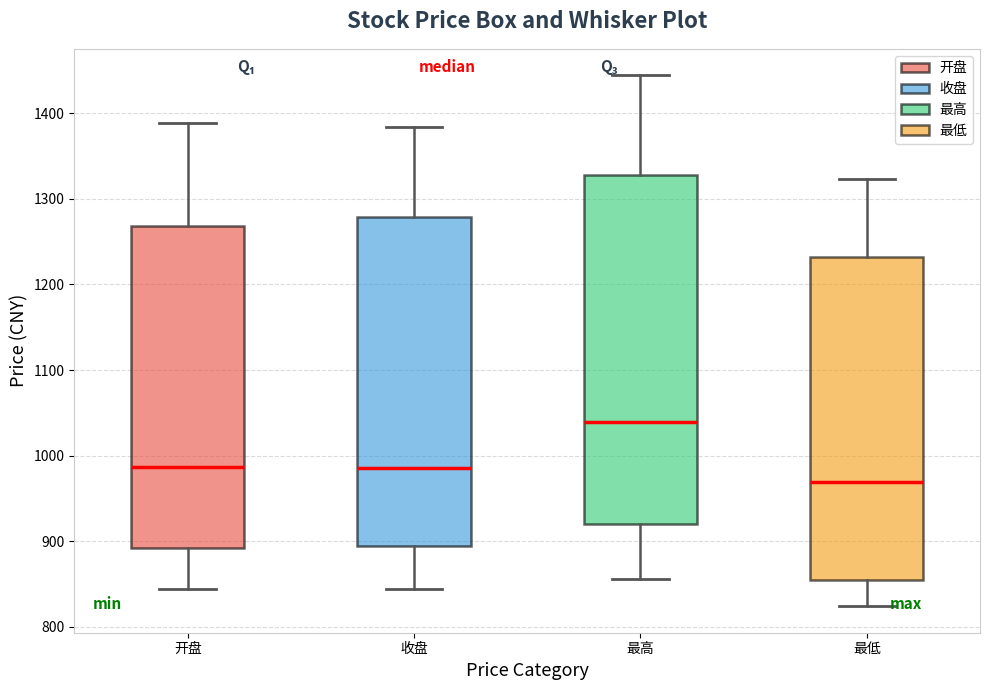

Reading left to right, transcribe this box plot: for each box, give where its median line is, the range the box spans, and where its two whiskers end, as read against the y-axis. The values are not printed on the chart, so give them approximately, as read against the axis.

开盘: median 990, box 890 to 1270, whiskers 840 to 1390
收盘: median 990, box 890 to 1280, whiskers 840 to 1380
最高: median 1040, box 920 to 1330, whiskers 860 to 1440
最低: median 970, box 850 to 1230, whiskers 820 to 1320